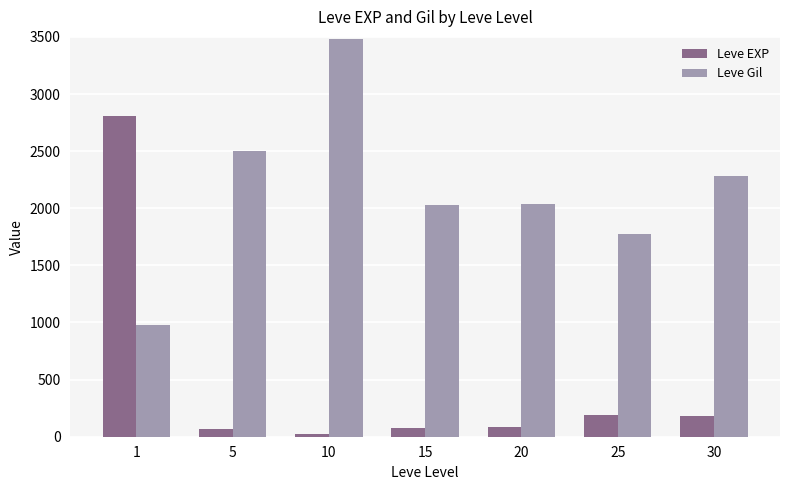

How many bars are there in total?

14